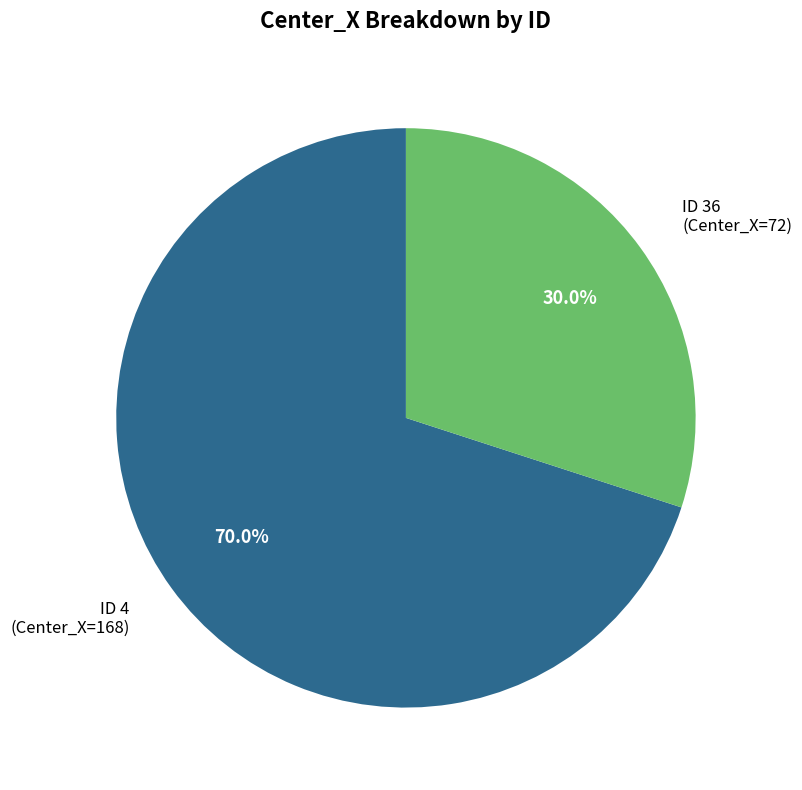

Approximately how many times larger is the value at ID 4 (Center_X=168) compared to ID 36 (Center_X=72)?

2.3